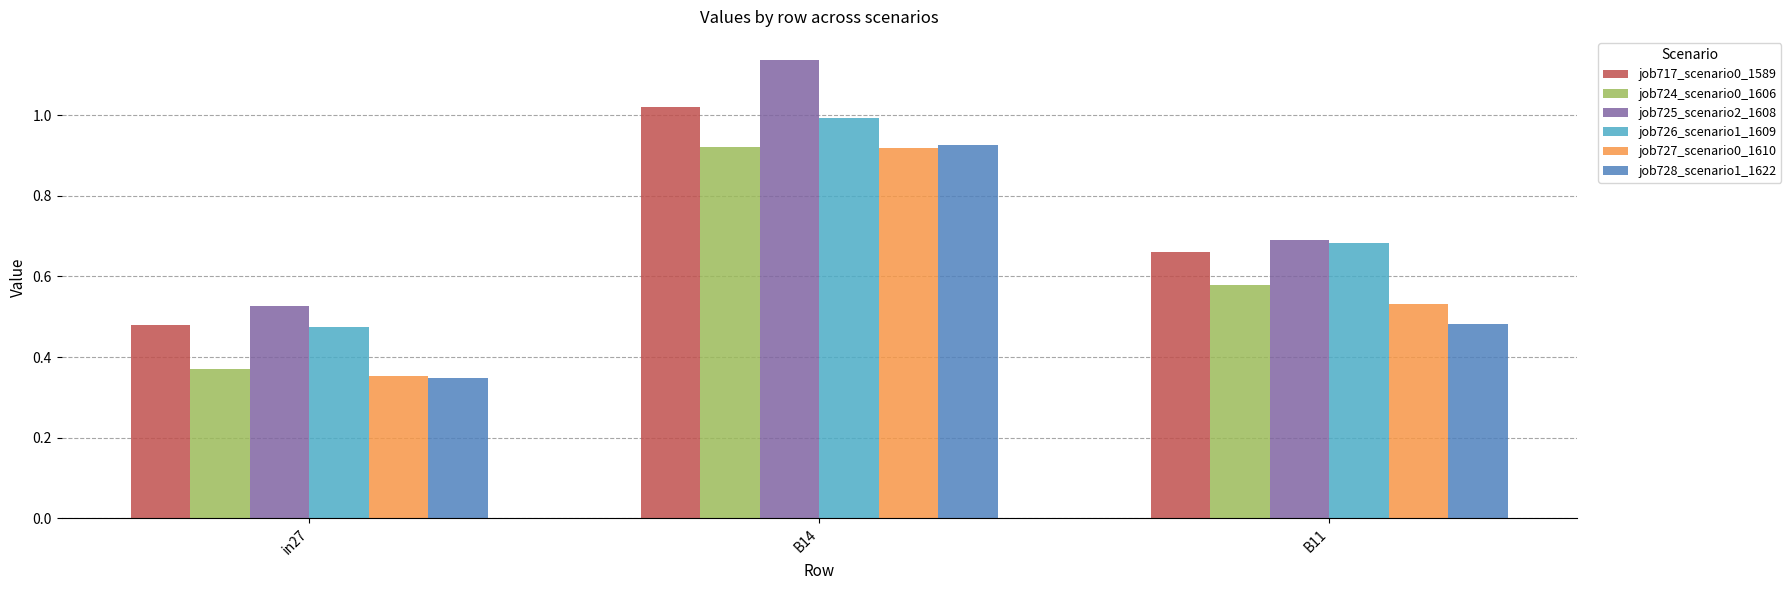

At how many categories does at least one series exceed 0?

3